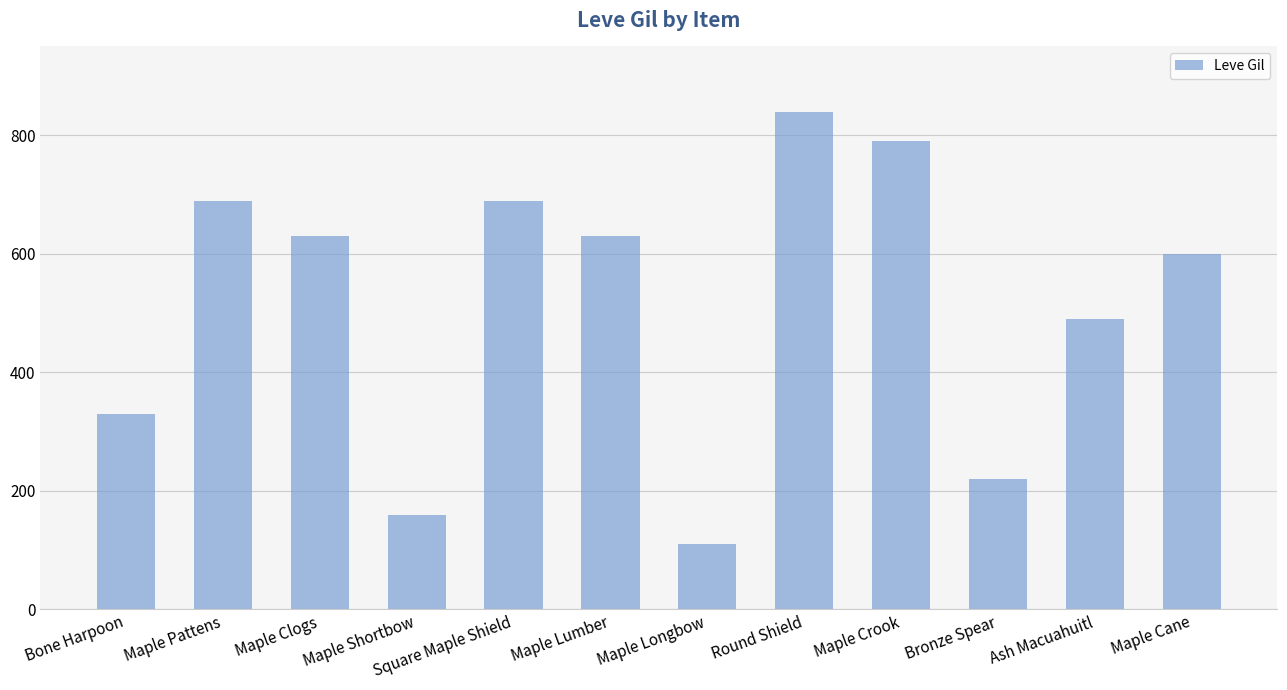

What is the maximum value shown in the chart?

840